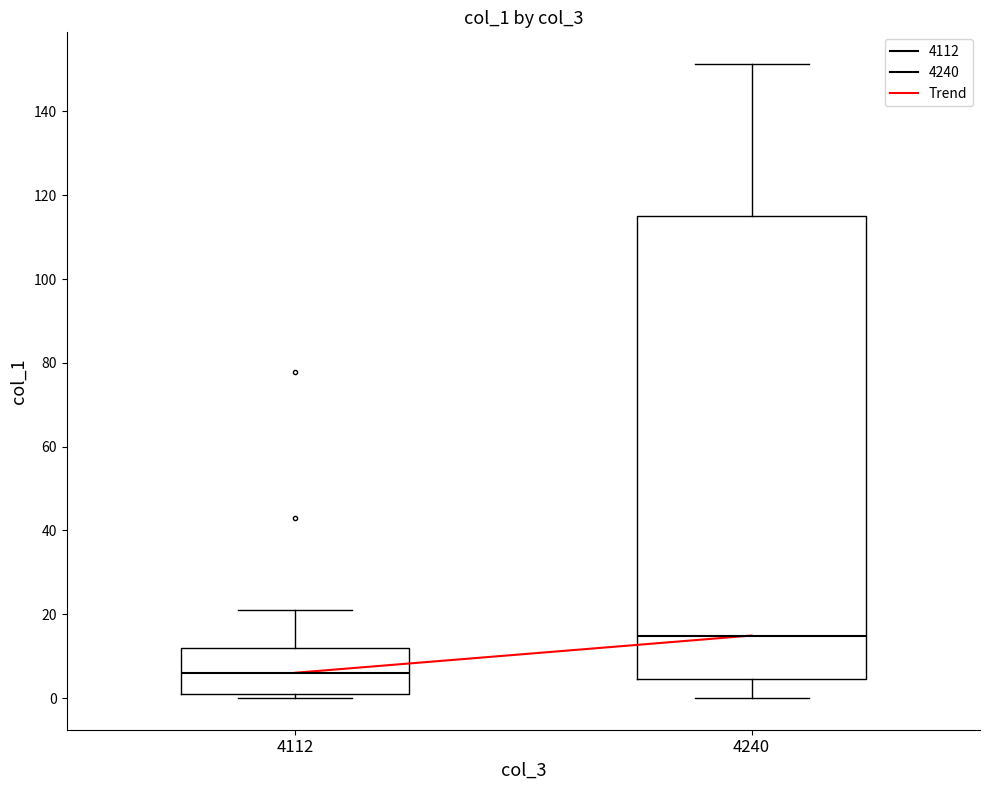

Reading left to right, read every box against the y-axis: the position of its median line, the range the box covers, and the ends of its whiskers. The values are not printed on the chart, so give them approximately, as read against the axis.

4112: median 6, box 2 to 12, whiskers 0 to 20
4240: median 14, box 4 to 116, whiskers 0 to 152